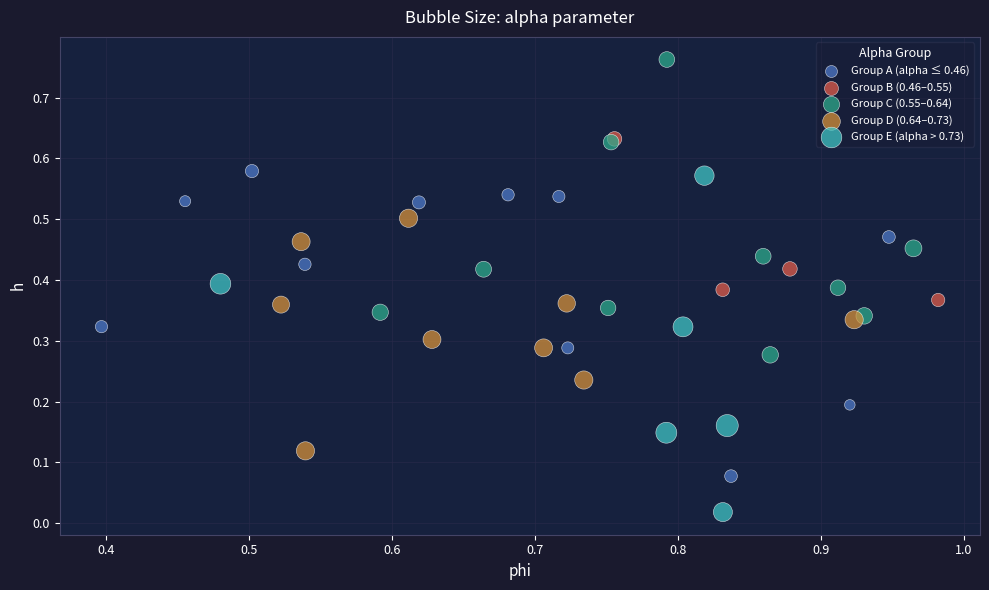

Which series reaches the maximum Y coordinate?

Group C (0.55–0.64)